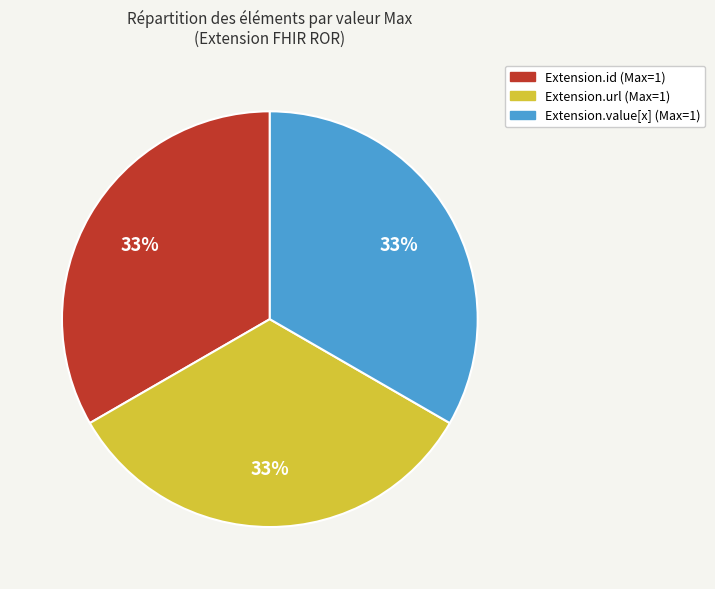

To the nearest percent, what is the average slice percentage?

33%